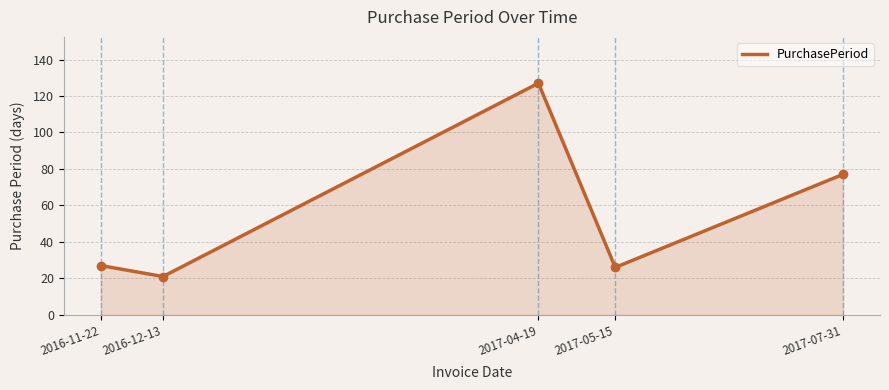

What is the maximum value shown in the chart?

127